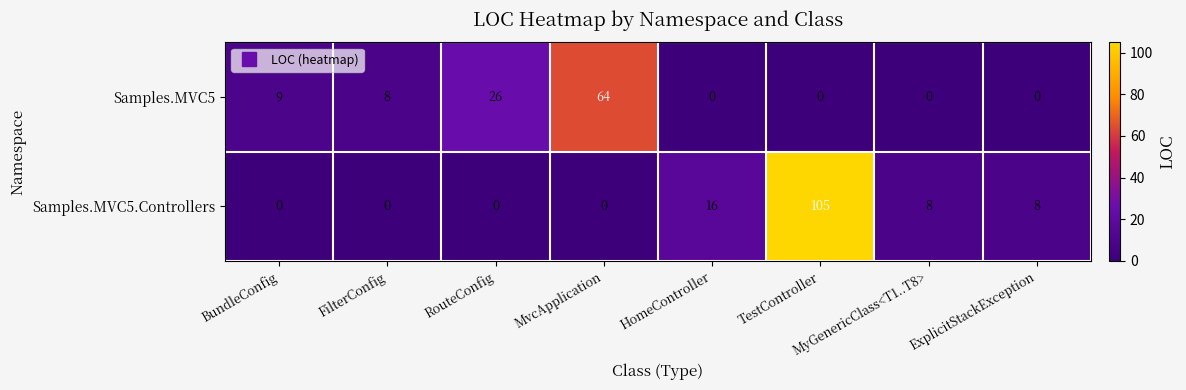

List the series in order of their peak value, lowest first.

Samples.MVC5, Samples.MVC5.Controllers